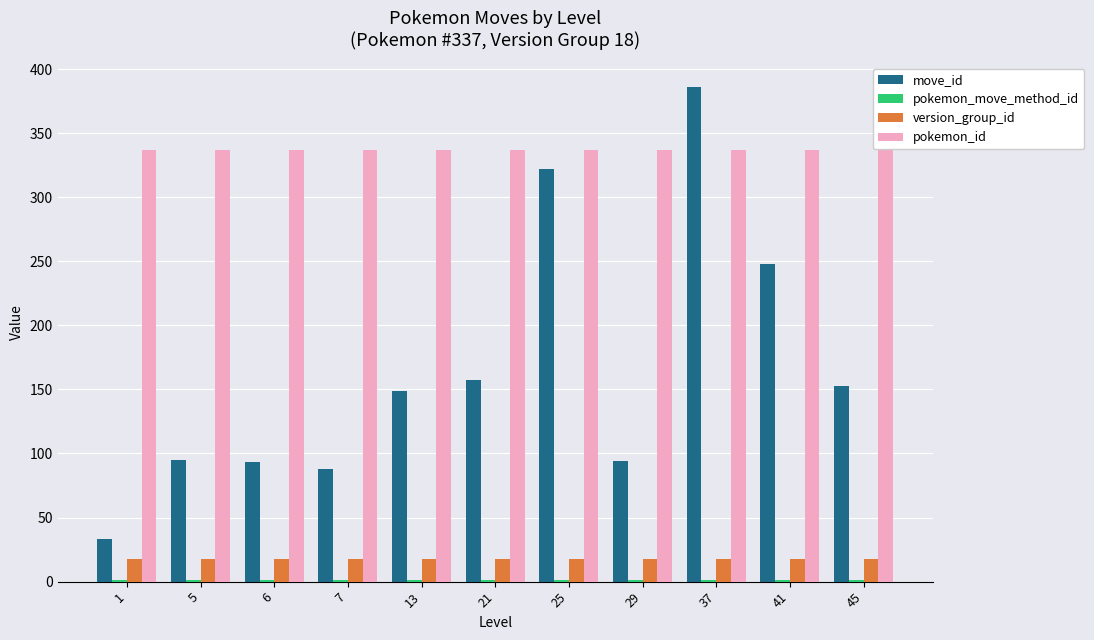

How many groups of bars are there?

11